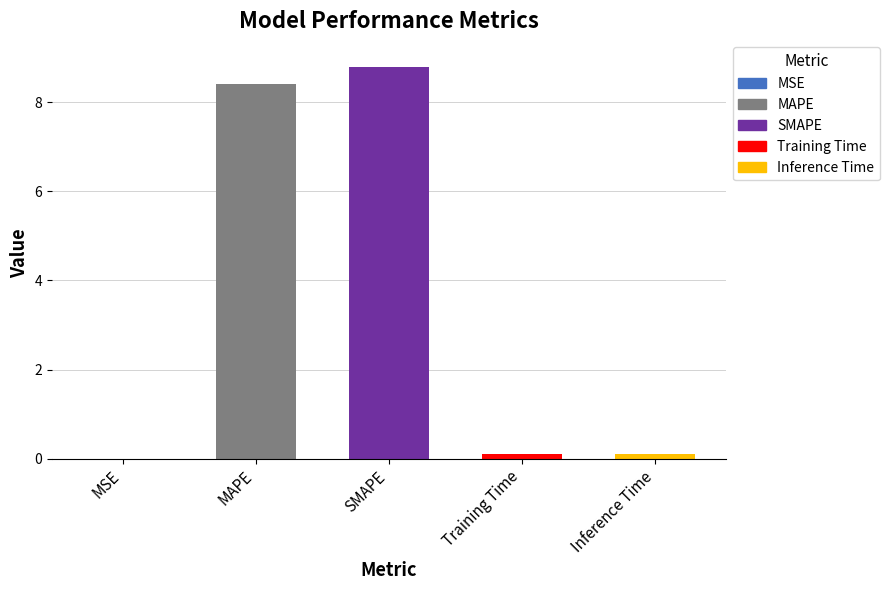

What is the sum of all values?

17.4